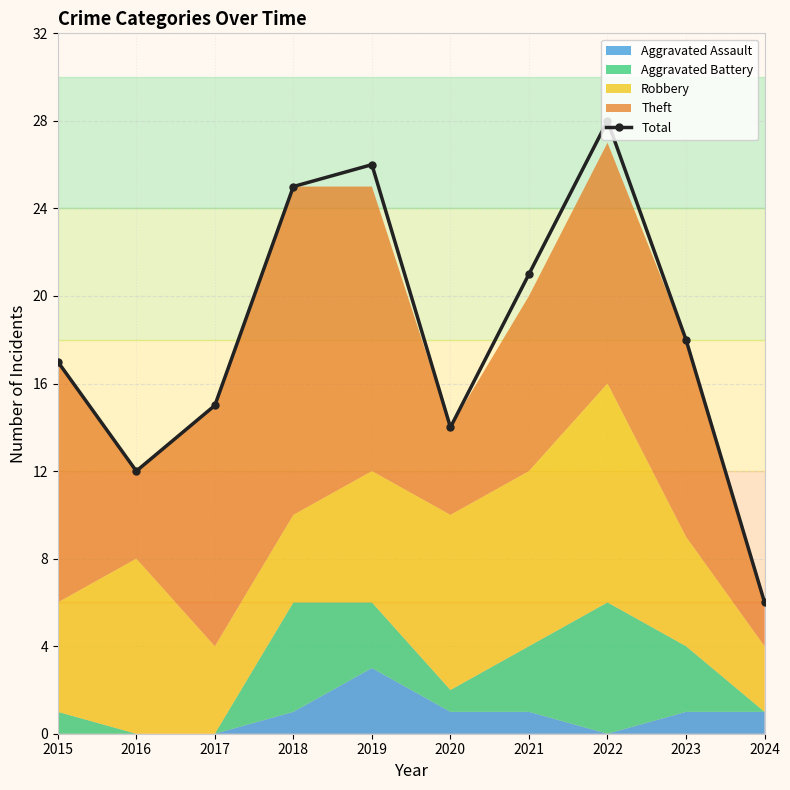

Where does the data first go above 18?

2018